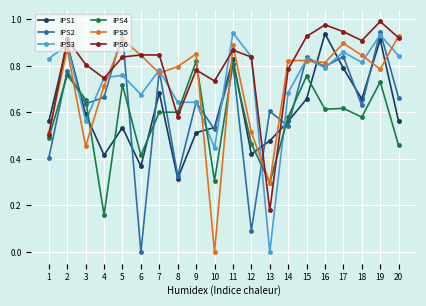

After their last crossing, which series has the higher values: IPS1 or IPS6?

IPS6